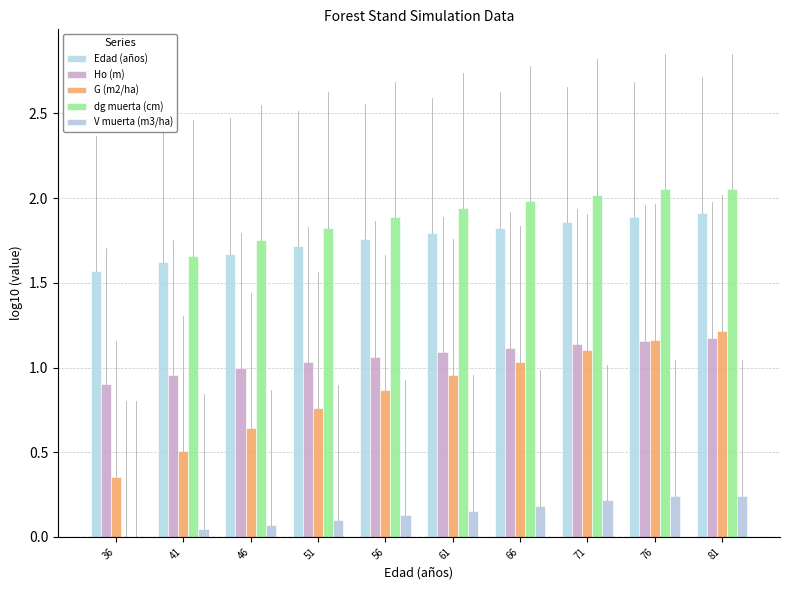

Reading right to left, transcribe all the data shown in this chart.

Edad (años): 1.9	1.9	1.9	1.8	1.8	1.8	1.7	1.7	1.6	1.6
Ho (m): 1.2	1.2	1.1	1.1	1.1	1.1	1.0	1.0	1.0	0.9
G (m2/ha): 1.2	1.2	1.1	1.0	1.0	0.9	0.8	0.6	0.5	0.4
dg muerta (cm): 2.1	2.1	2.0	2.0	1.9	1.9	1.8	1.8	1.7	0.0
V muerta (m3/ha): 0.2	0.2	0.2	0.2	0.2	0.1	0.1	0.1	0.0	0.0